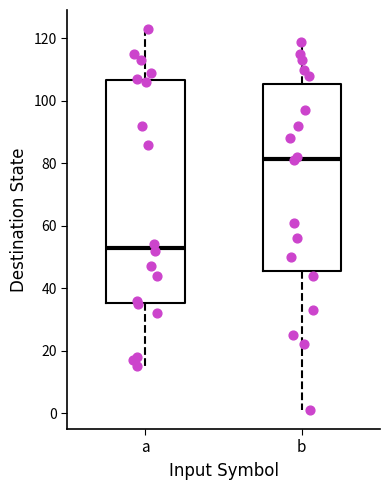

Which box has the lowest median line?

a